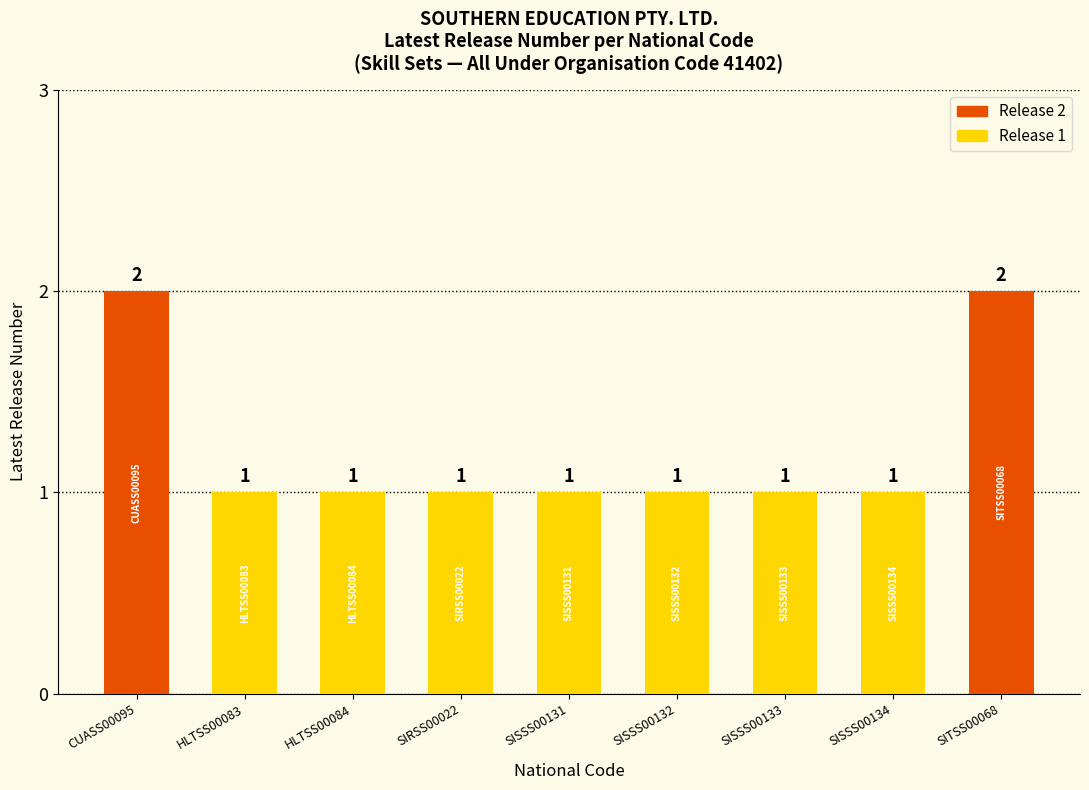

What is the label of the 8th bar from the right?

HLTSS00083